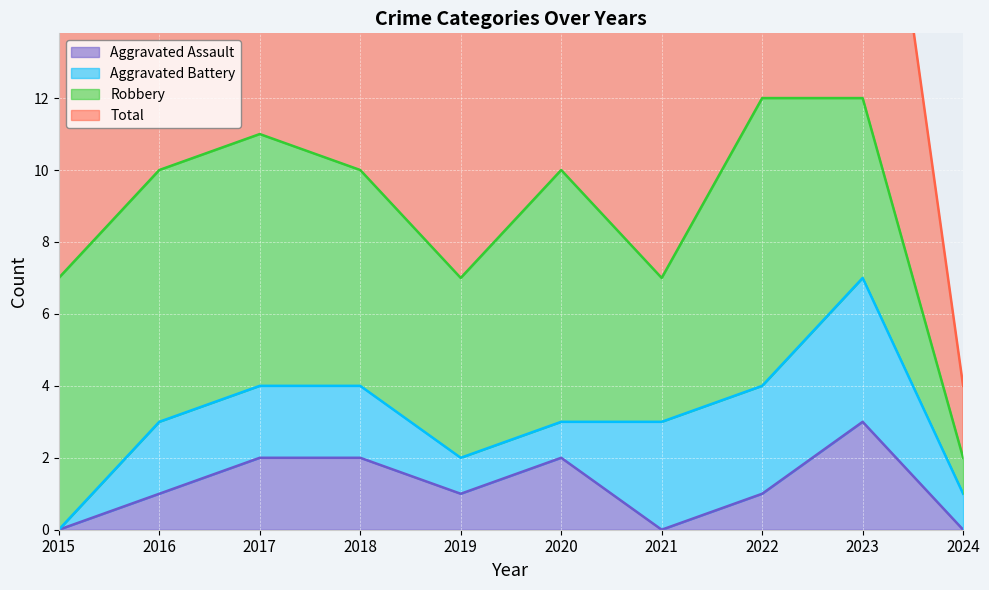

Where is the first local maximum for Total?

2017